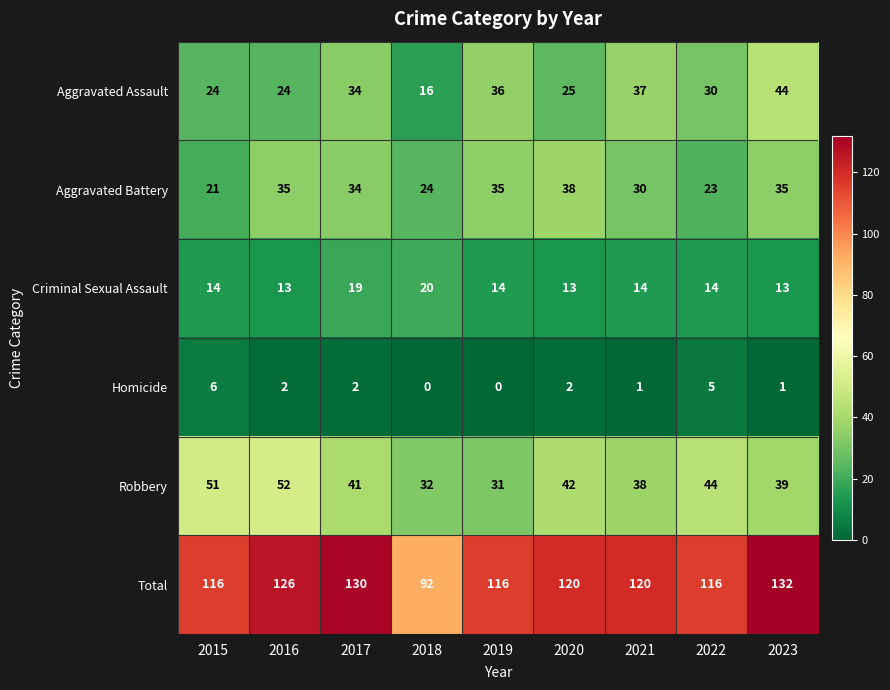

What is the difference between the maximum and minimum values in the Aggravated Battery series?

17